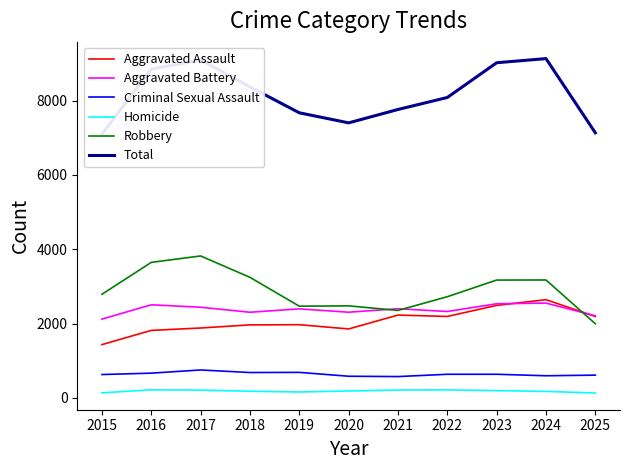

True or false: Aggravated Battery and Total cross at least once.

False